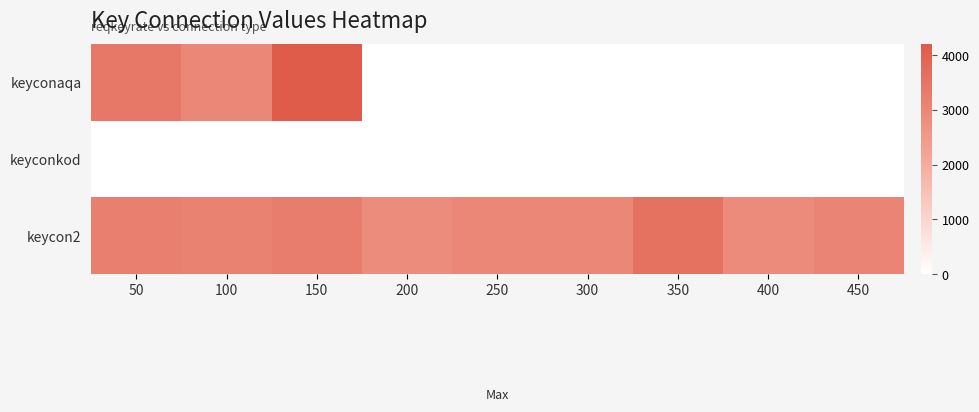

What is the total value across all series at 300?

3000.0